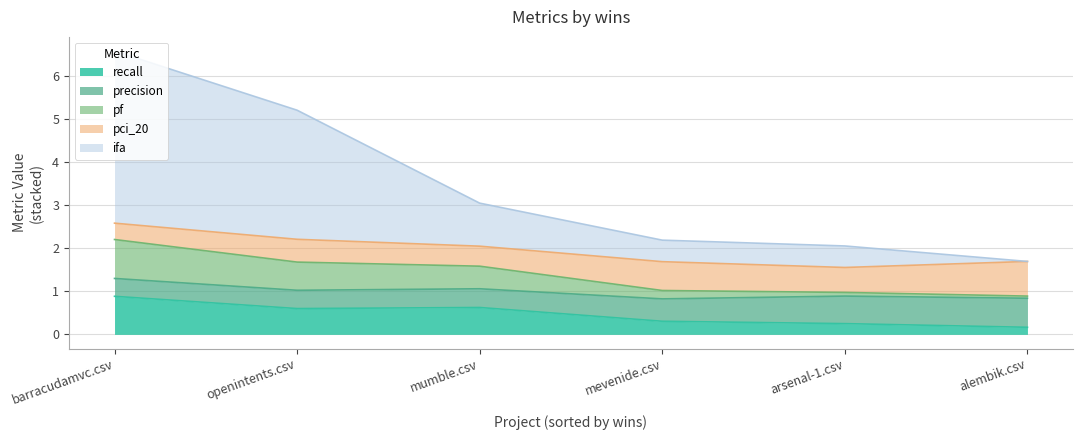

Which category has the highest value in the recall series?

barracudamvc.csv